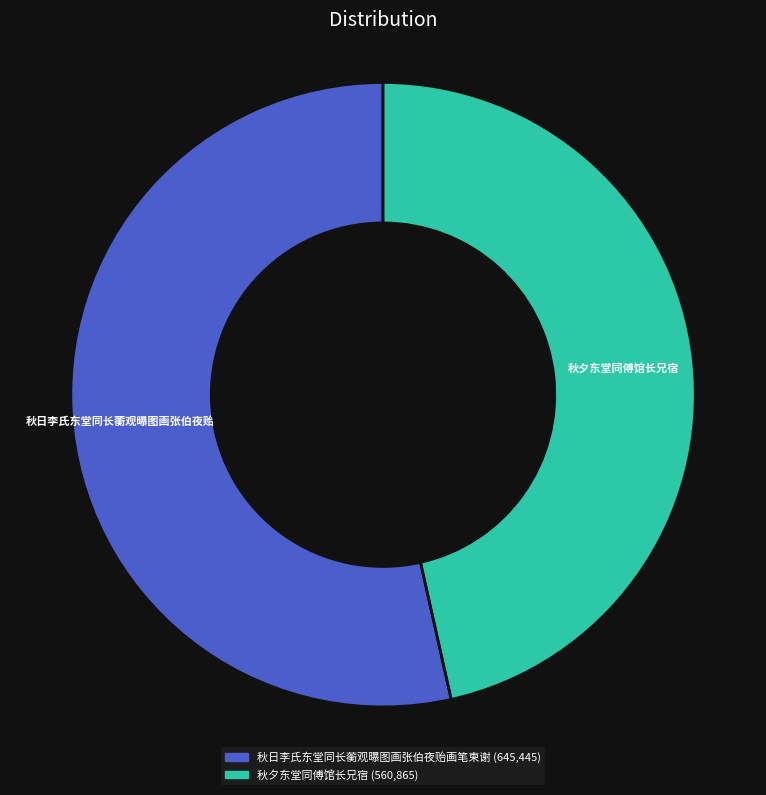

Which slice represents more than half of the pie?

秋日李氏东堂同长蘅观曝图画张伯夜贻画笔柬谢